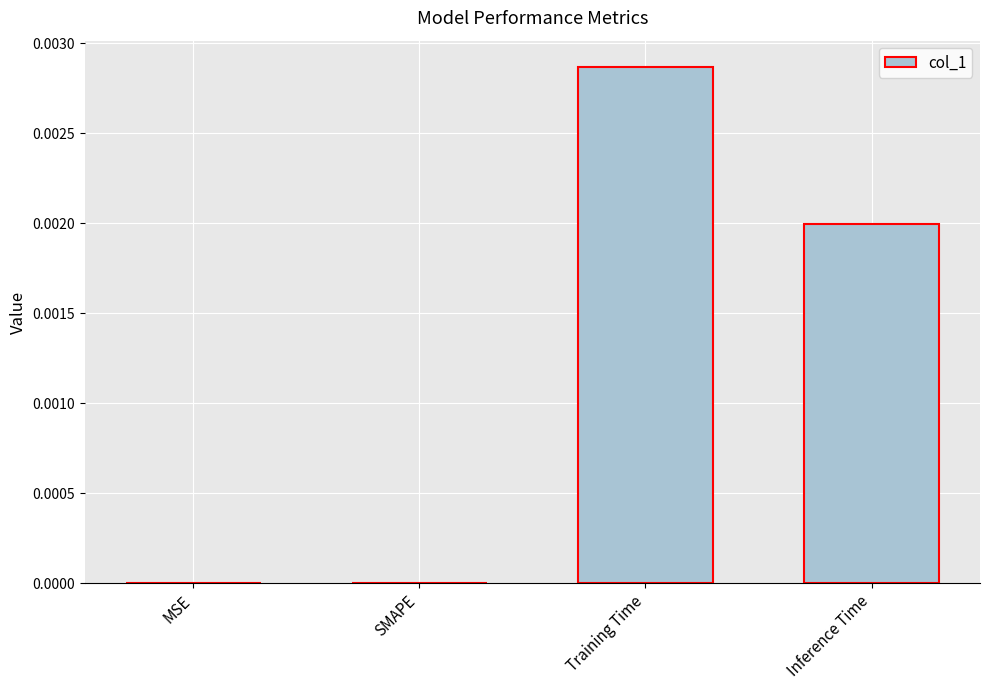

The chart shows a value of 0.0 at Training Time. True or false?

True